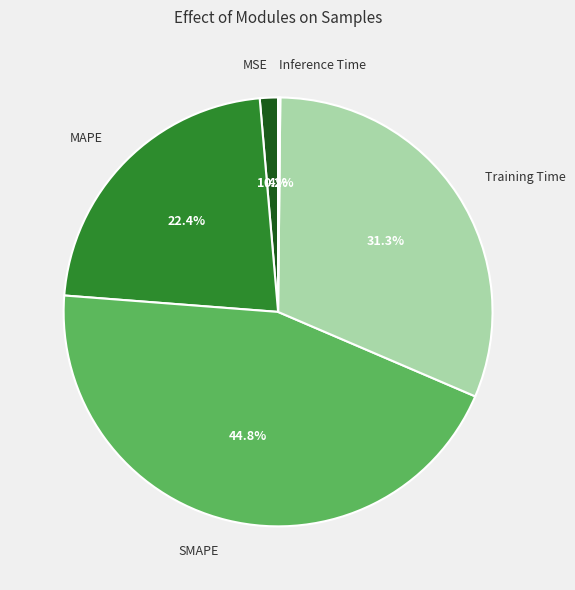

To the nearest percent, what percentage of the pie is SMAPE?

45%